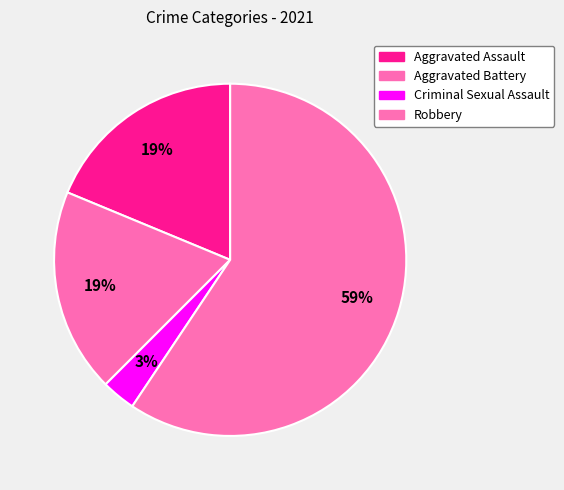

How many segments does this pie chart have?

4